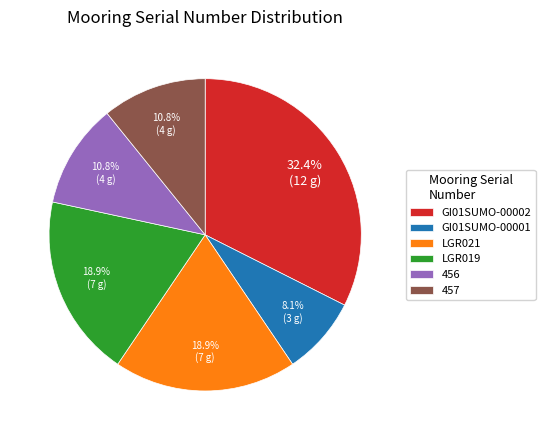

How much of the chart is everything except GI01SUMO-00002?

67.6%